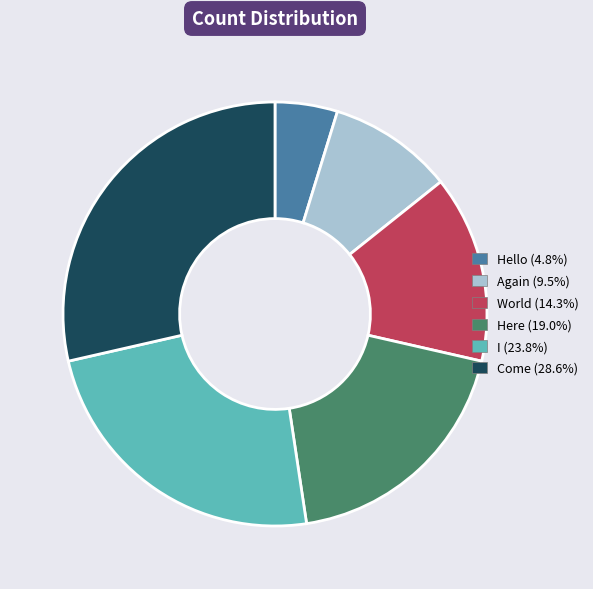

Is I the majority of the pie?

No